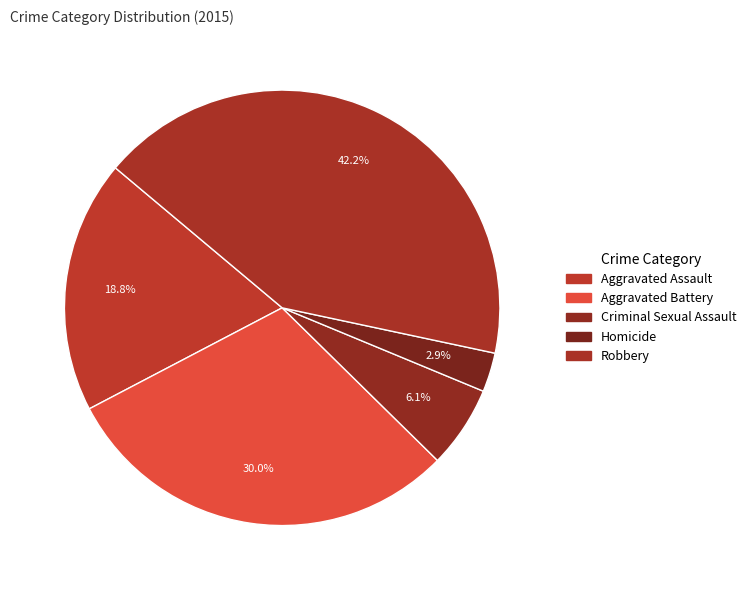

Rank the categories by value from lowest to highest.

Homicide, Criminal Sexual Assault, Aggravated Assault, Aggravated Battery, Robbery